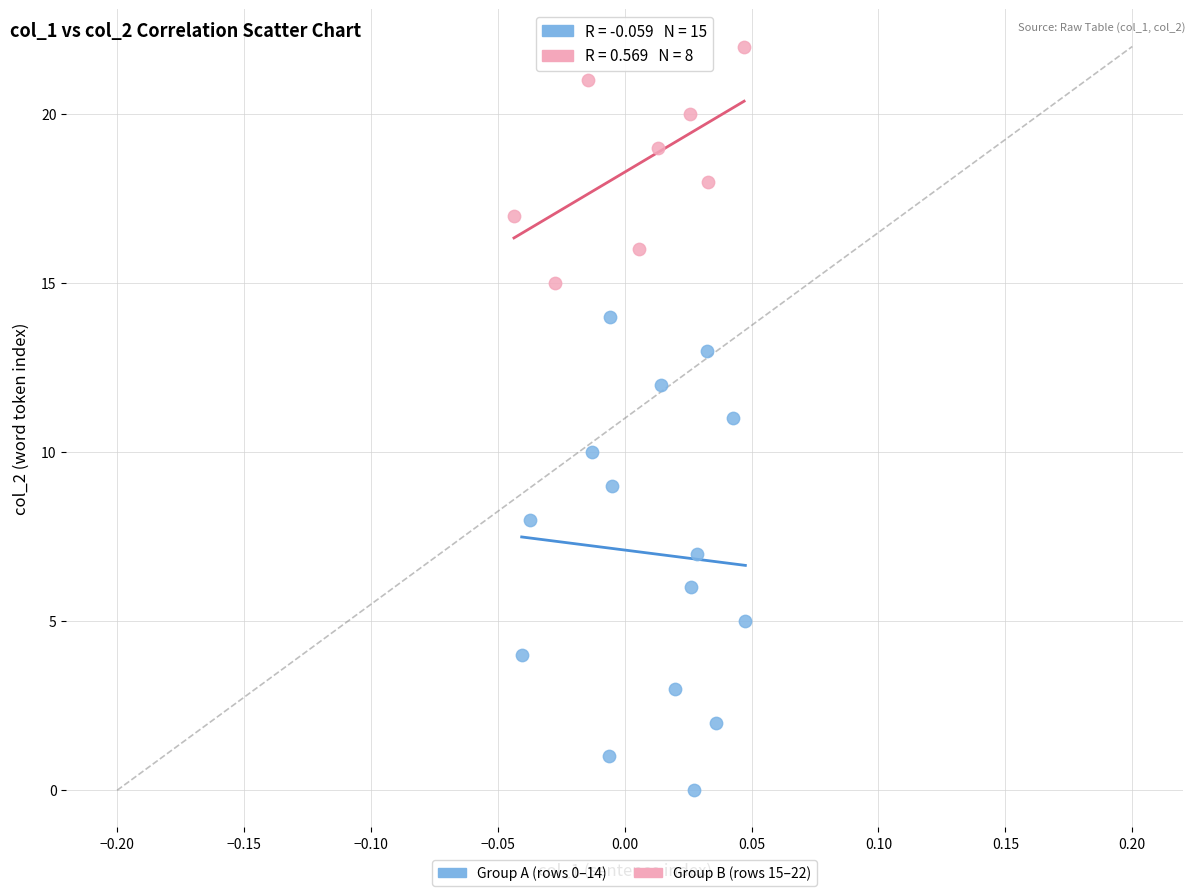

Which series contains the lowest Y value?

Group A (rows 0–14)